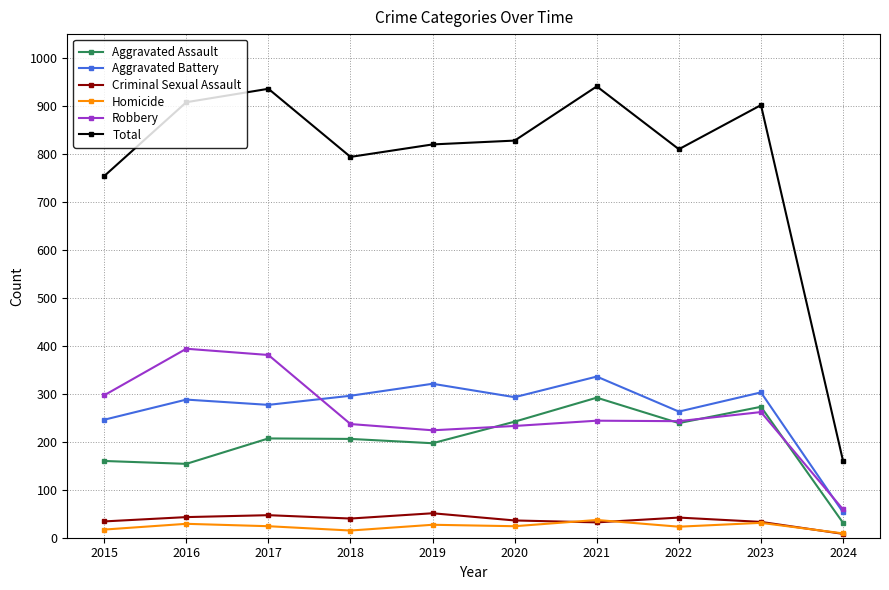

How many data points in Criminal Sexual Assault are less than 40?

5